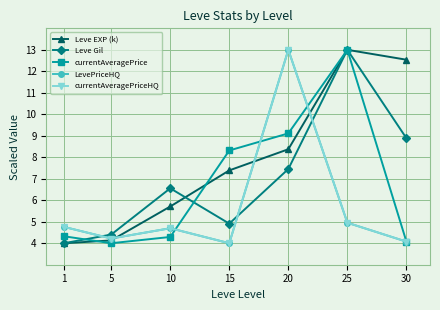

Is this an area chart (filled region under the line)?

No